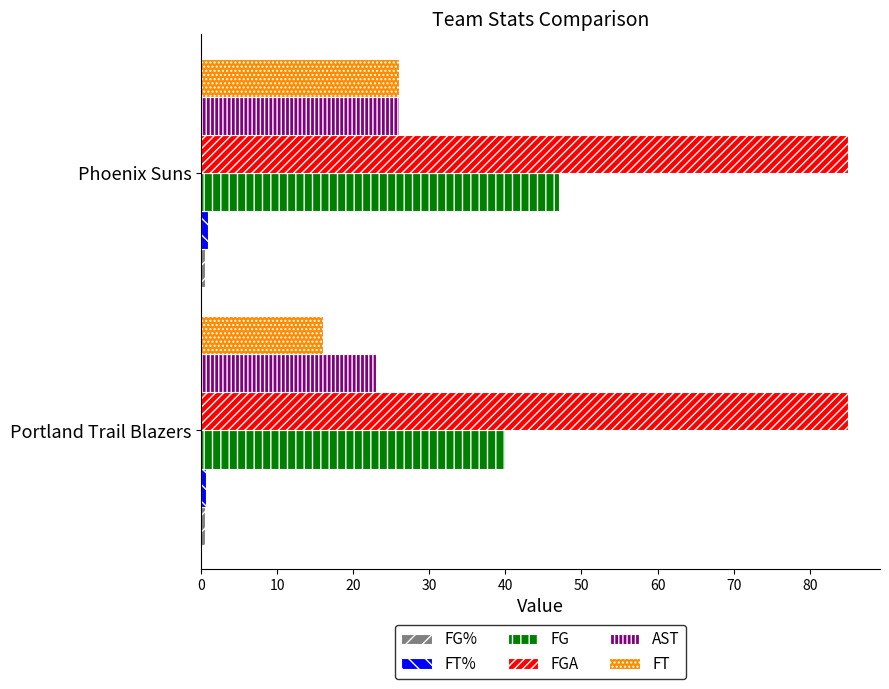

At how many categories does at least one series exceed 23?

2